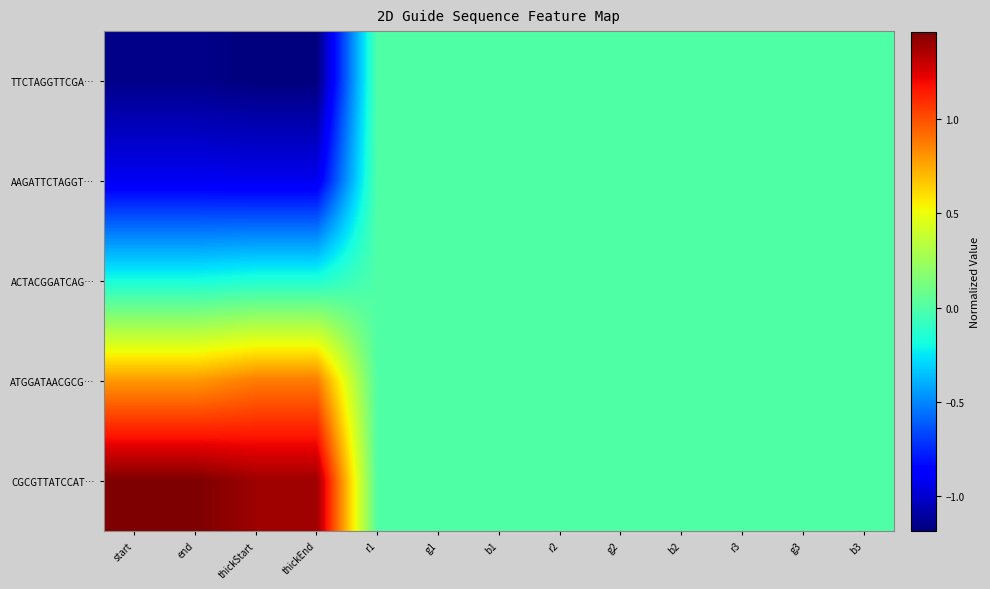

At which category is the sum across all series the highest?

thickStart